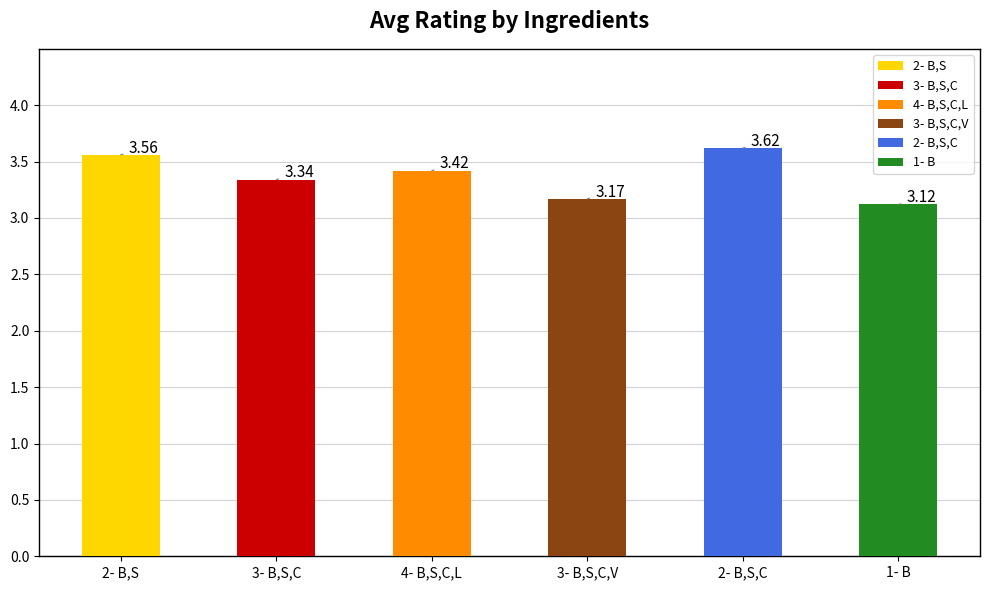

What is the label of the 5th bar from the left?

2- B,S,C